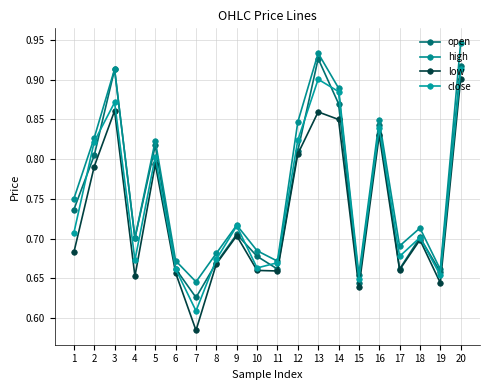

What is the maximum value shown in the chart?

0.9